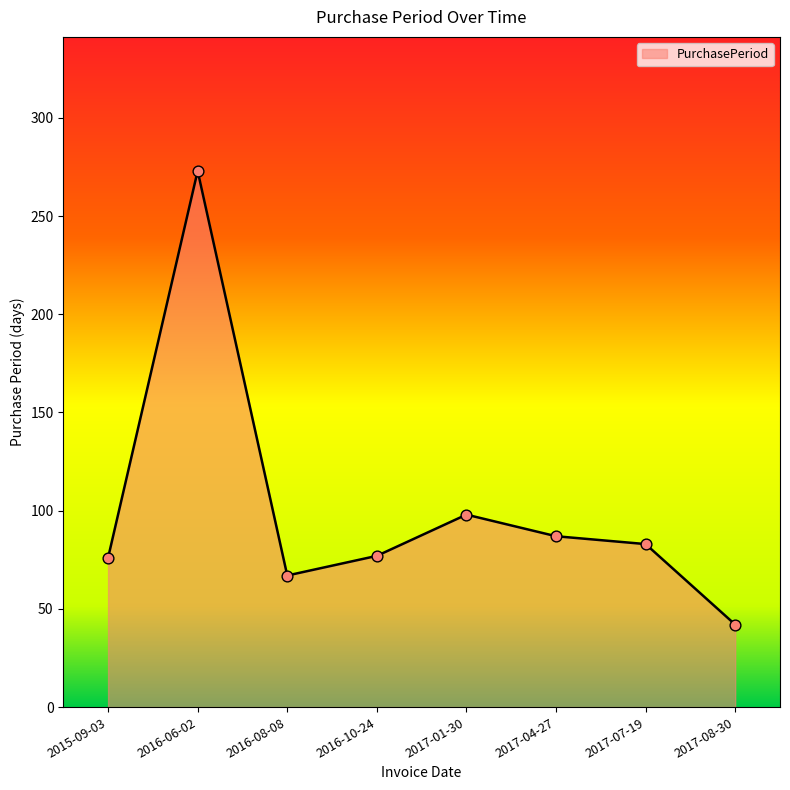

What is the ratio of the value at 2016-08-08 to the value at 2017-08-30?

1.6